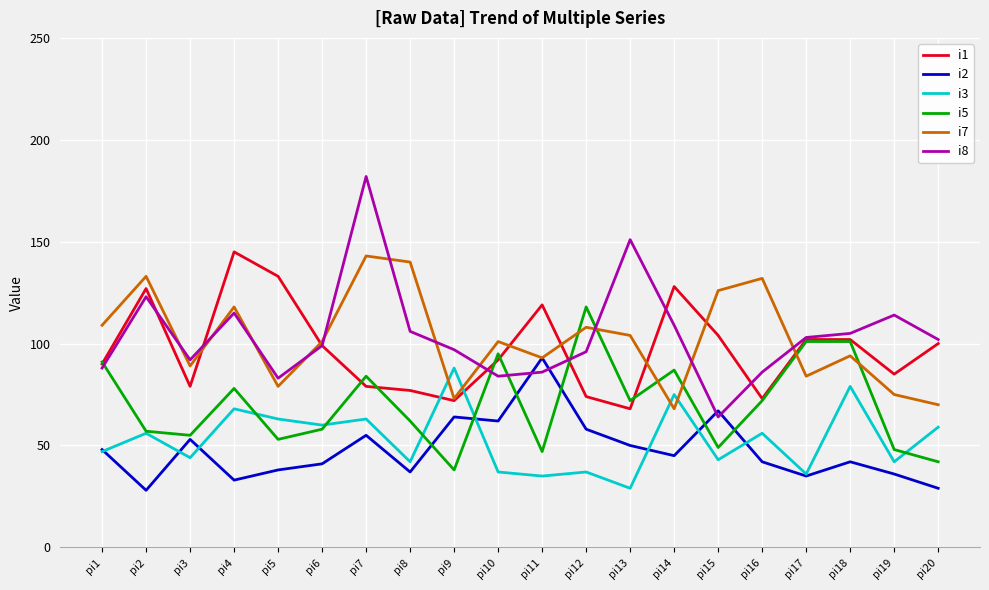

Where is i5 nearest to the value 78?

pi4